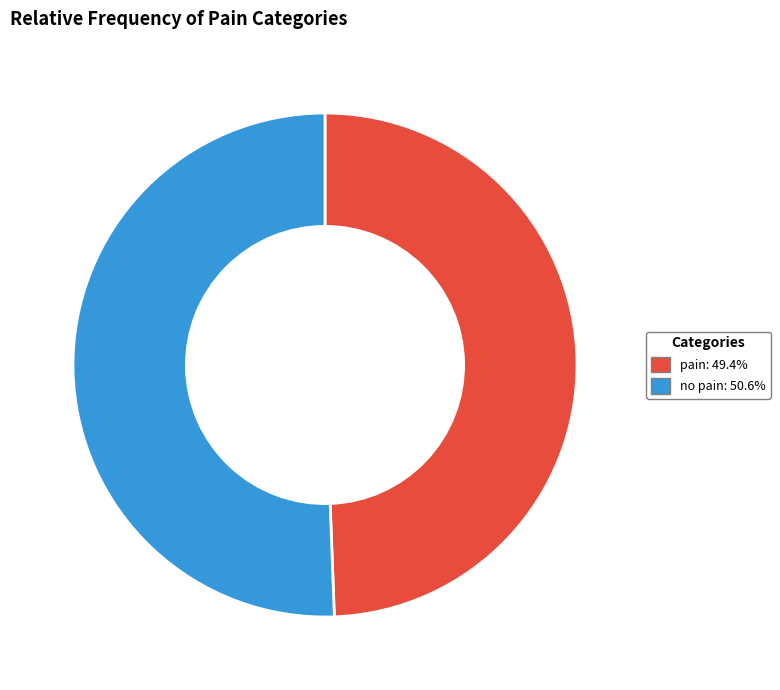

Is it true that pain is 44% of the pie?

False